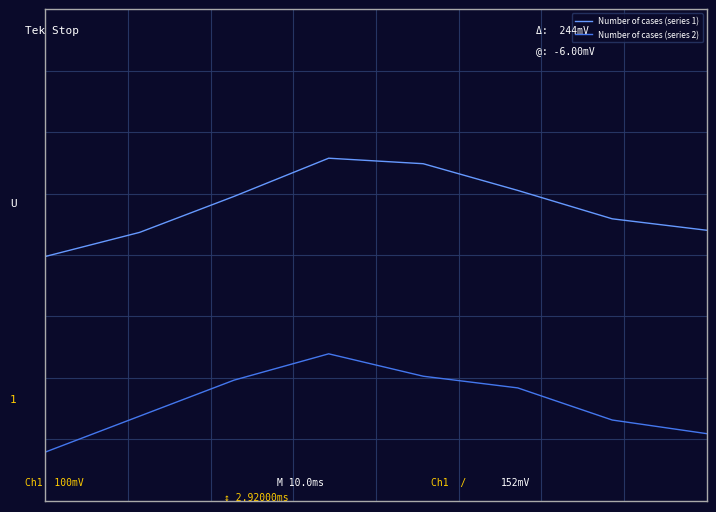

True or false: Number of cases (series 1) has more than 0 interior local peaks.

True